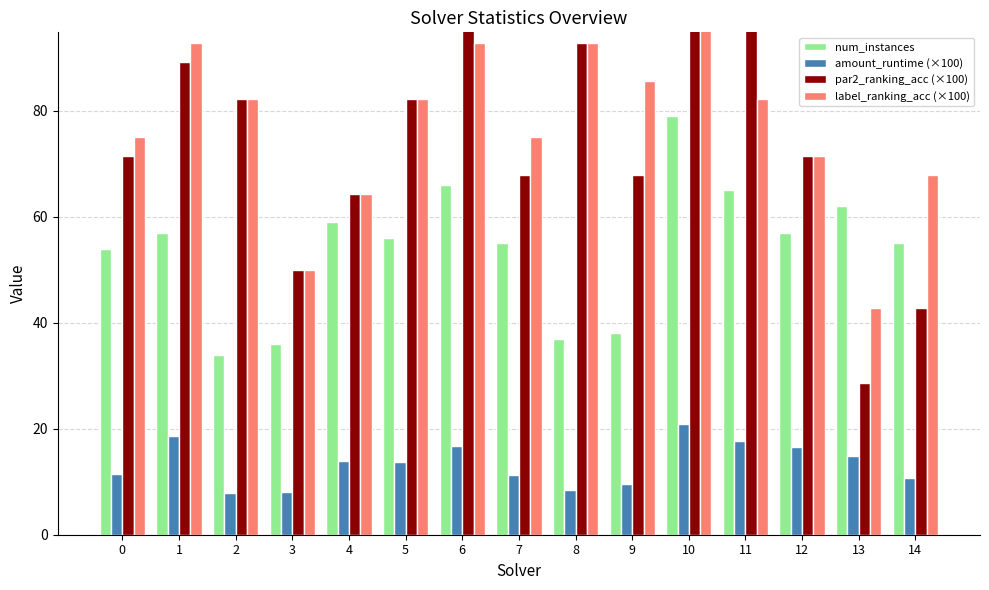

Which category has the lowest value across all series?

2